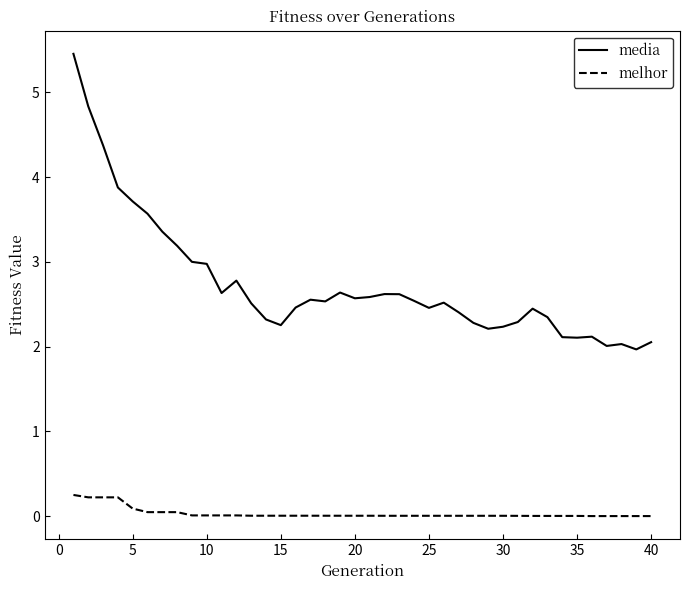

Which series has the largest range (max minus min)?

media